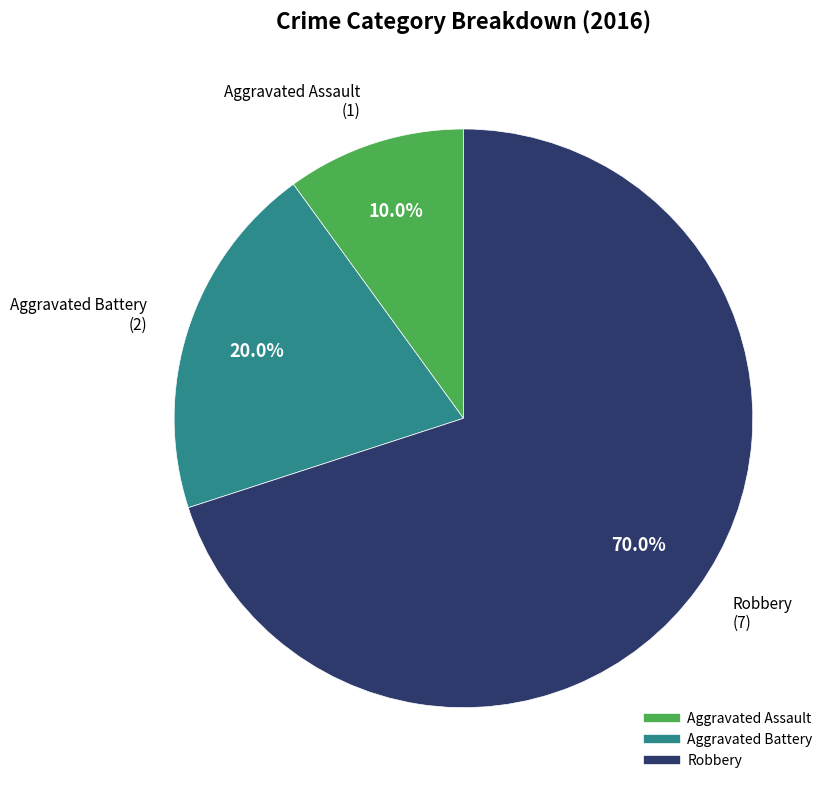

What is the largest slice in the pie chart?

Robbery